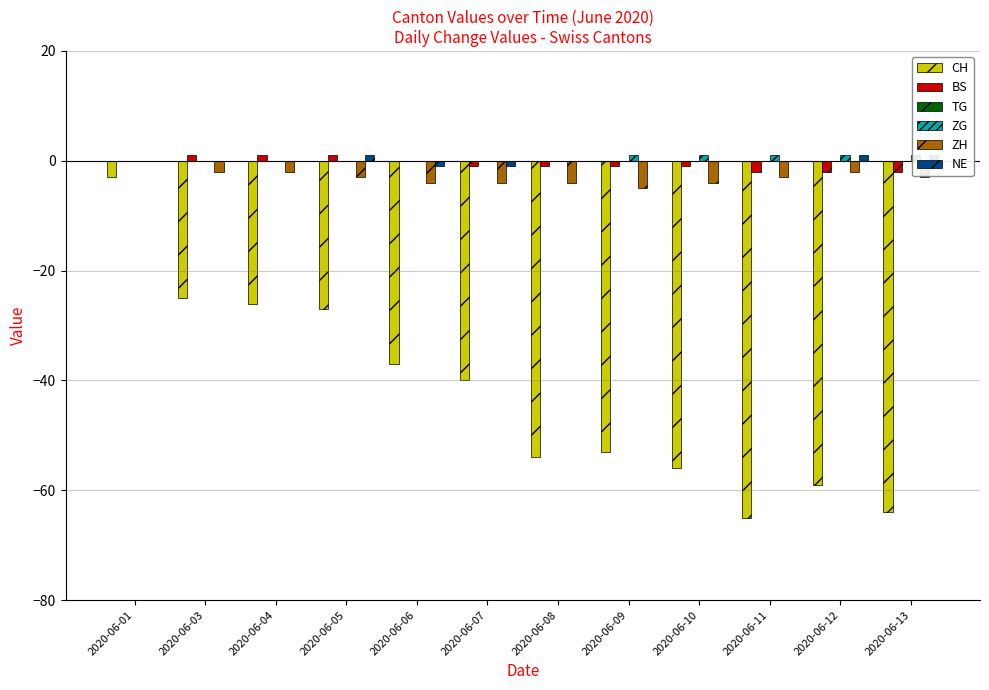

Where is TG nearest to the value 0?

2020-06-01